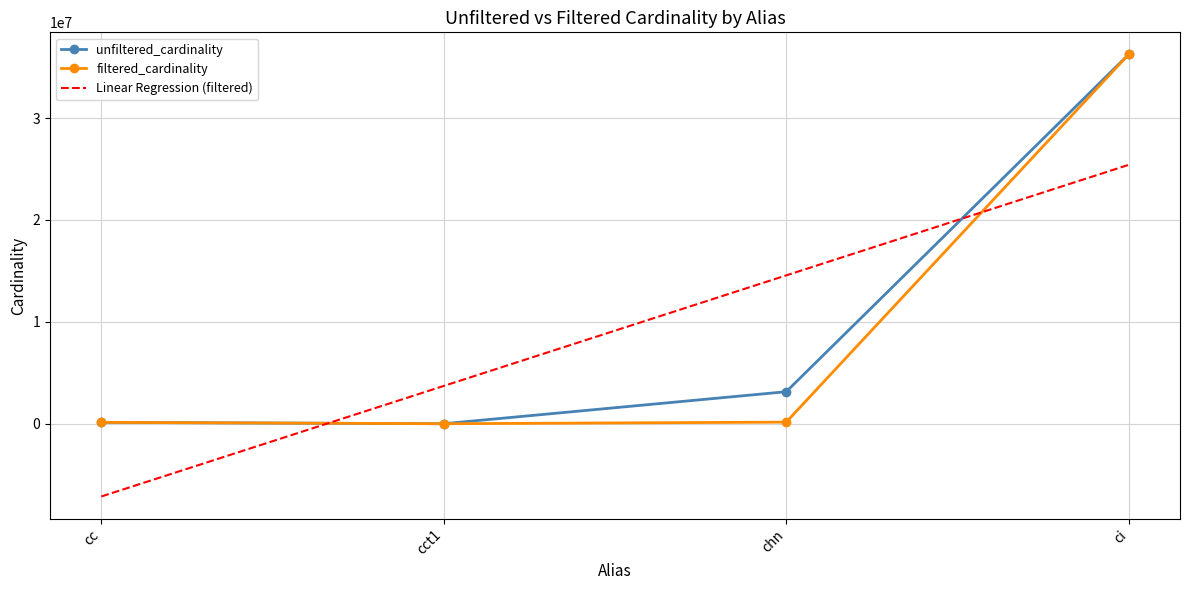

What is the total value across all series at cc?

-6868466.3